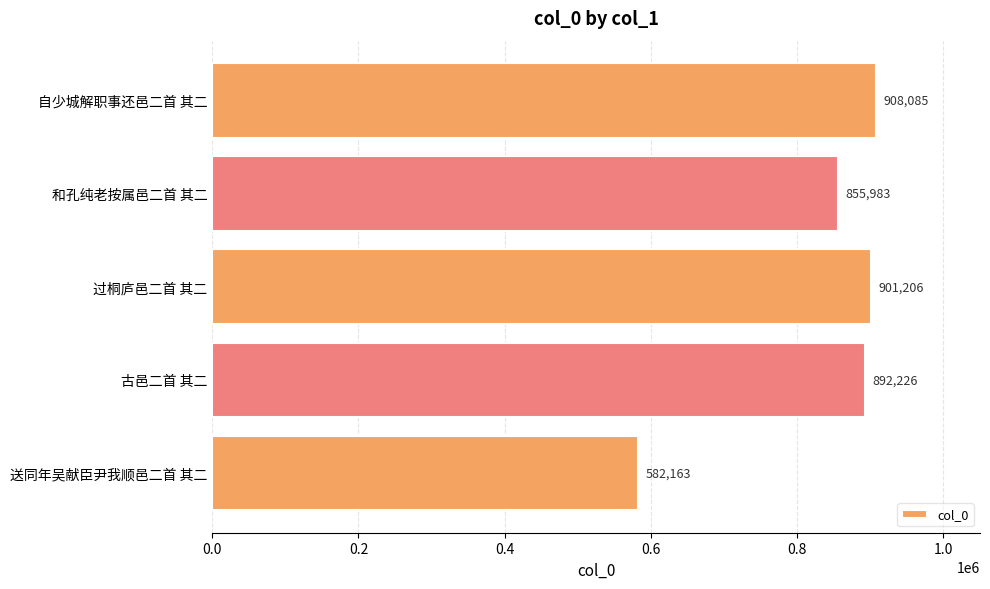

What is the sum of the values at 自少城解职事还邑二首 其二 and 送同年吴献臣尹我顺邑二首 其二?

1490248